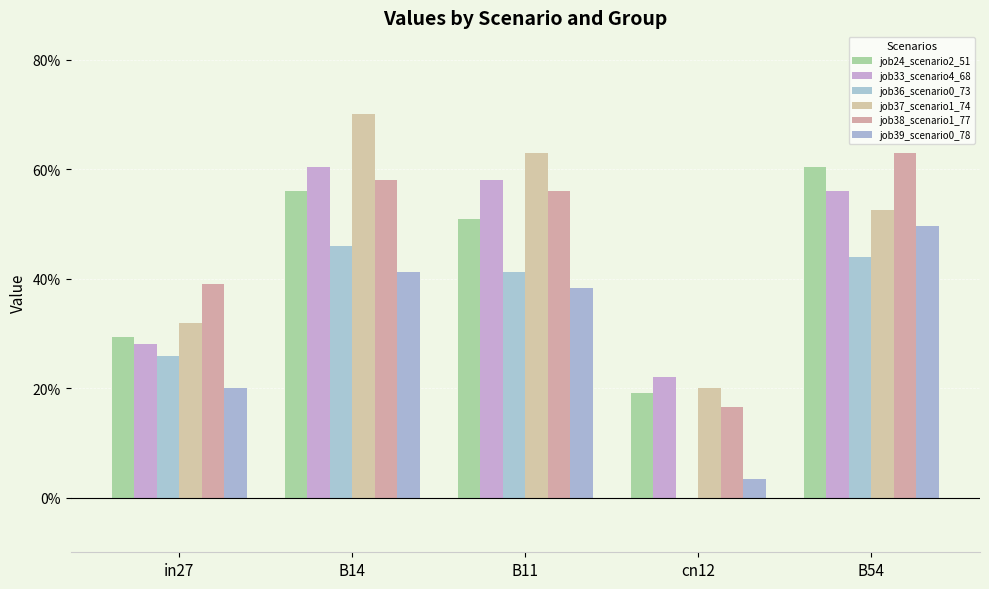

Which series has the largest range (max minus min)?

job37_scenario1_74